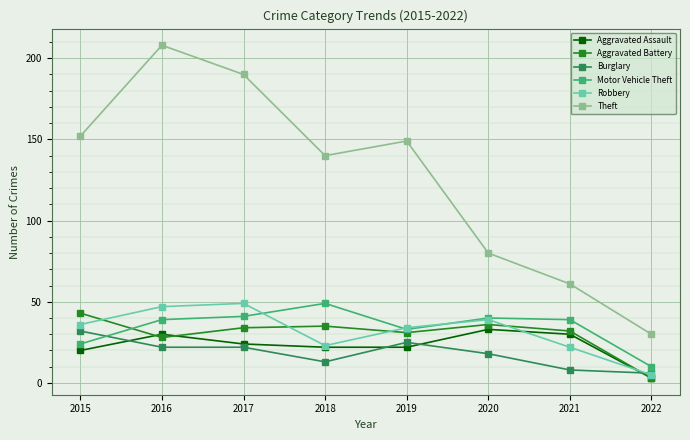

Is the value of Theft at 2020 greater than the value of Aggravated Assault at 2020?

Yes